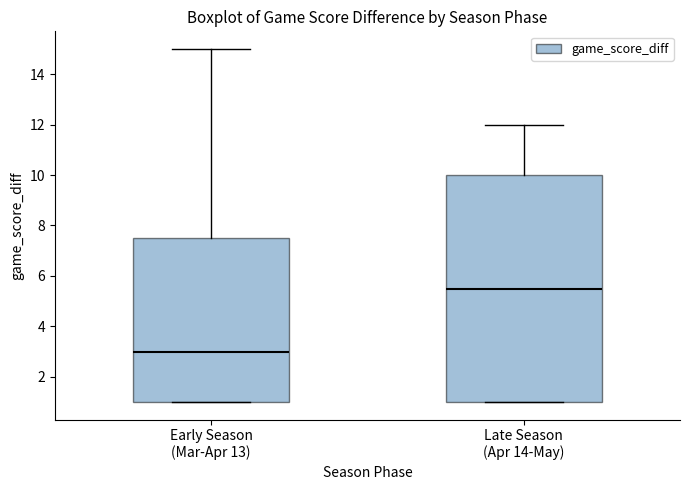

Reading left to right, read every box against the y-axis: the position of its median line, the range the box covers, and the ends of its whiskers. The values are not printed on the chart, so give them approximately, as read against the axis.

Early Season (Mar-Apr 13): median 3.0, box 1.0 to 7.6, whiskers 1.0 to 15.0
Late Season (Apr 14-May): median 5.6, box 1.0 to 10.0, whiskers 1.0 to 12.0